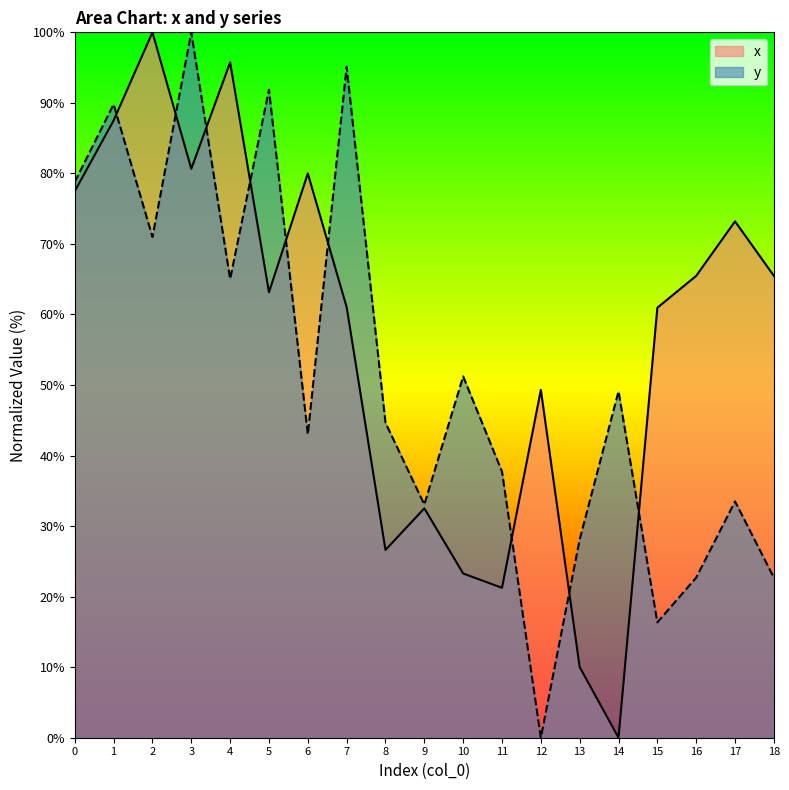

The value of y at 1 is 148.0. True or false?

False